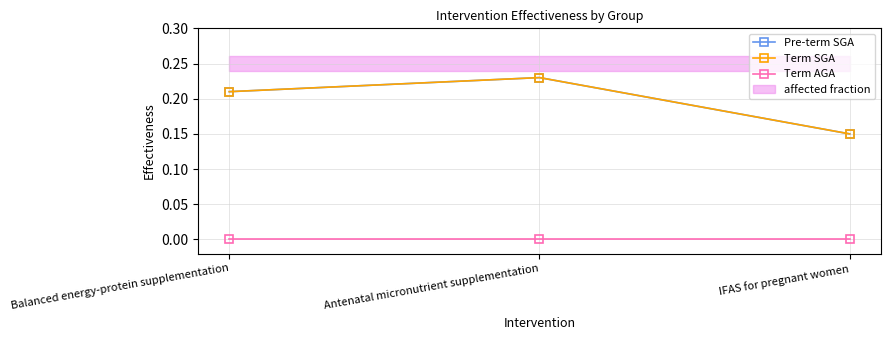

List the labels in order of Term AGA value, largest first.

Balanced energy-protein supplementation, Antenatal micronutrient supplementation, IFAS for pregnant women